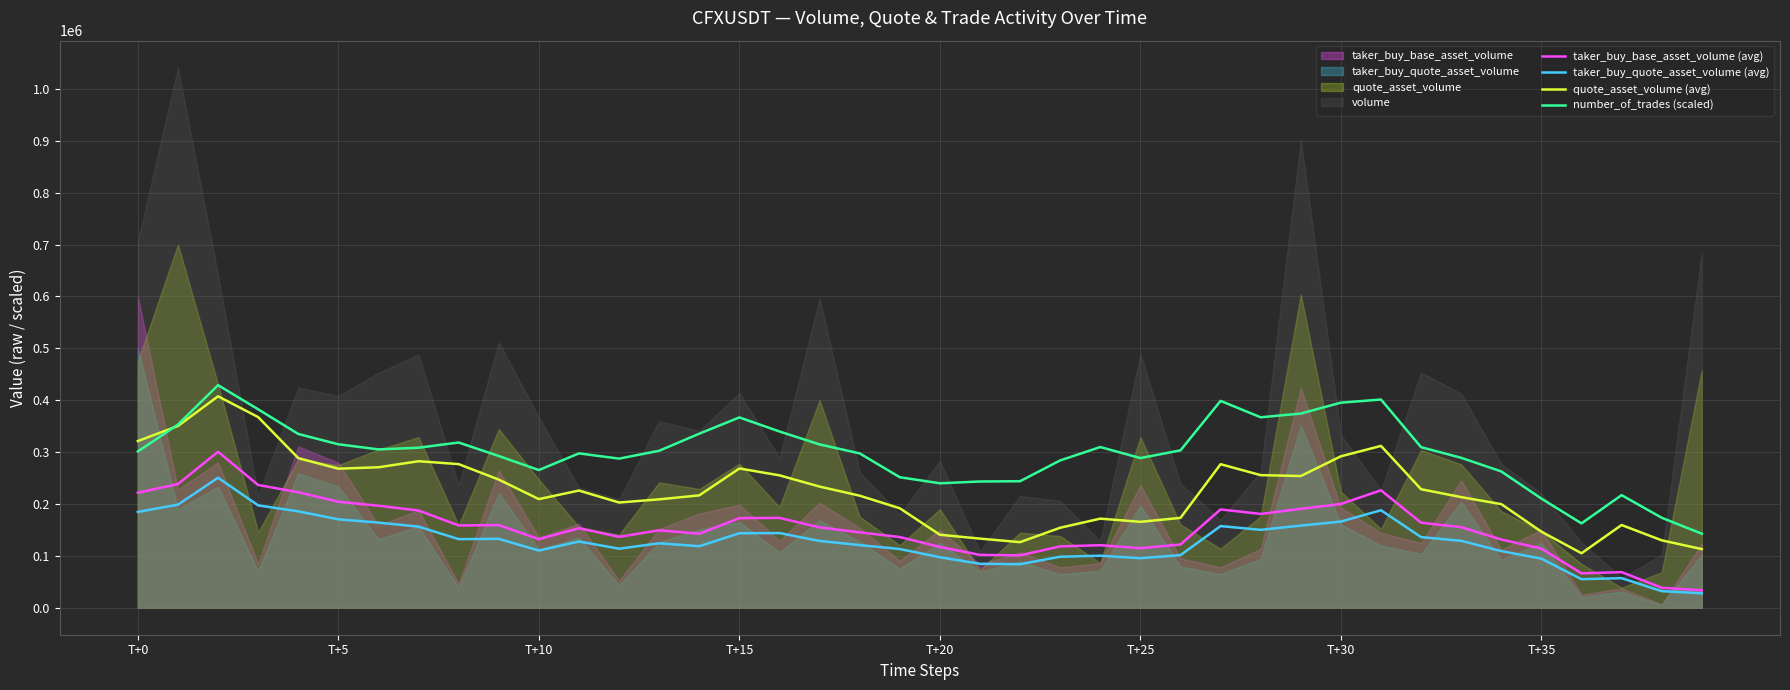

At how many categories does at least one series exceed 66775?

40